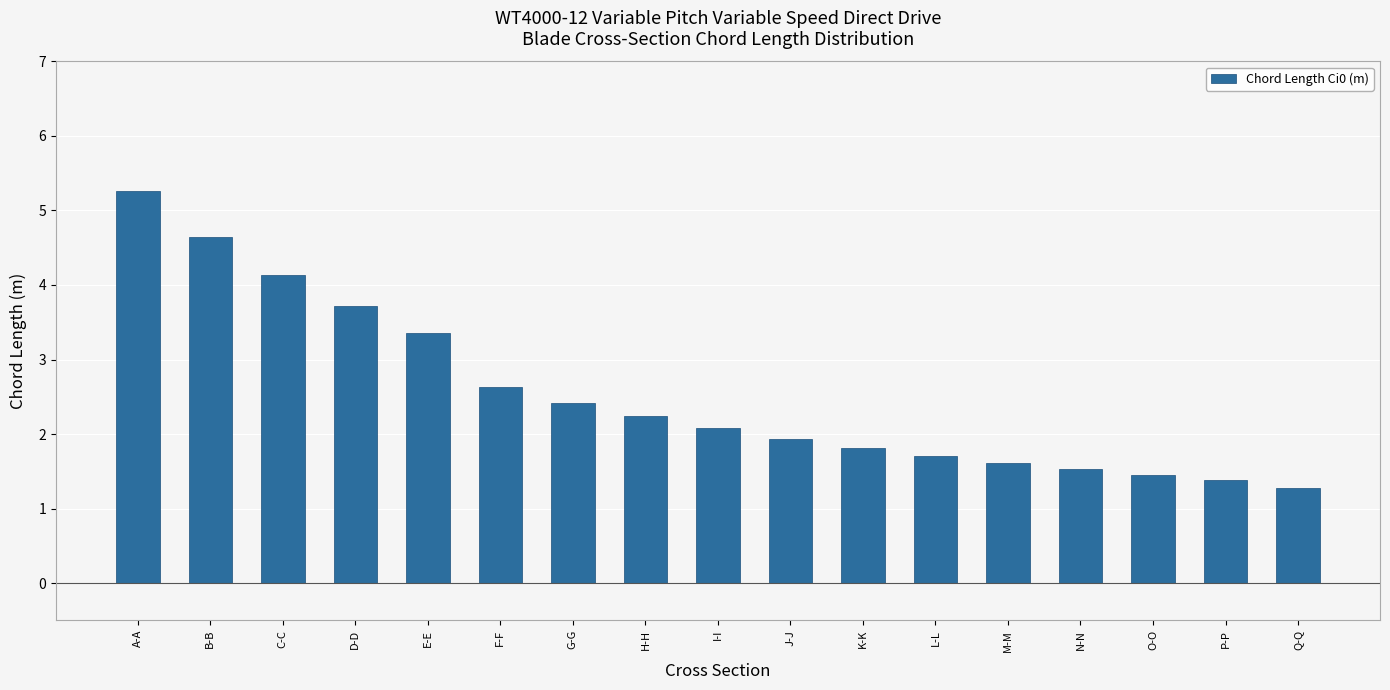

What is the greatest value displayed?

5.3